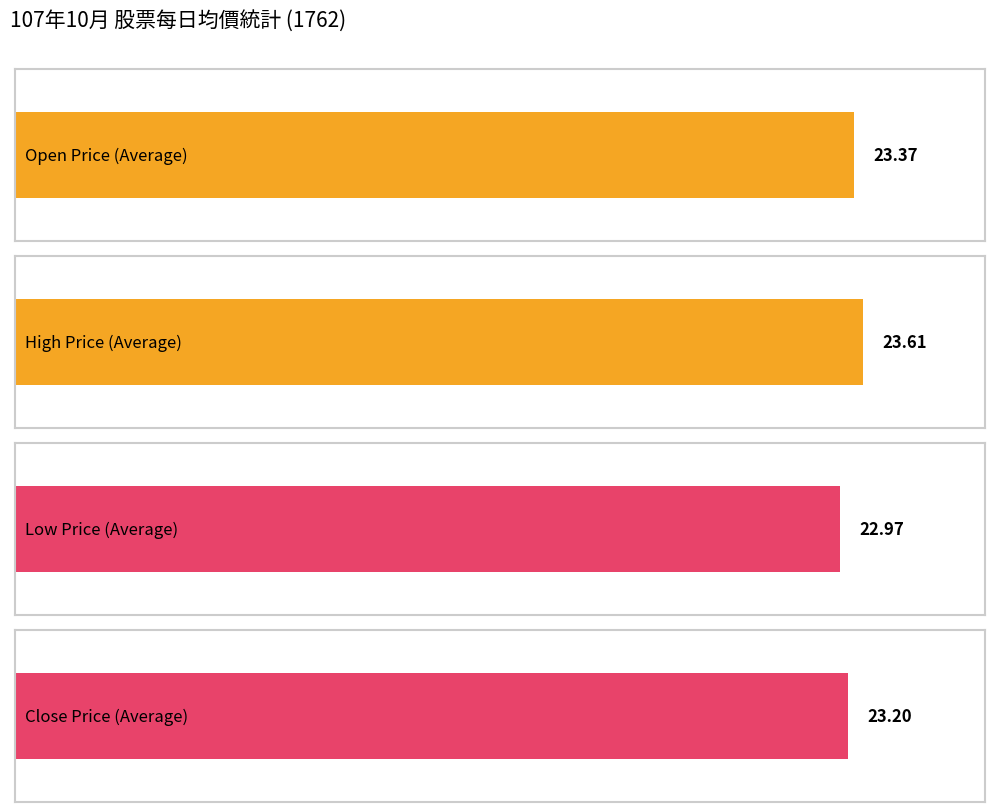

Are the bars horizontal?

Yes